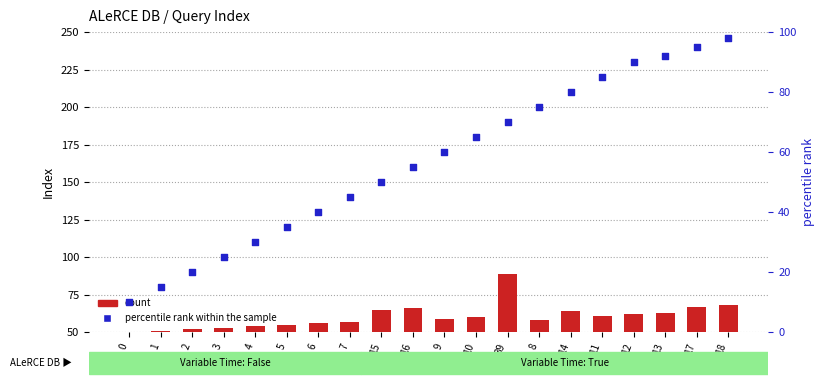

At which category is the sum across all series the highest?

18